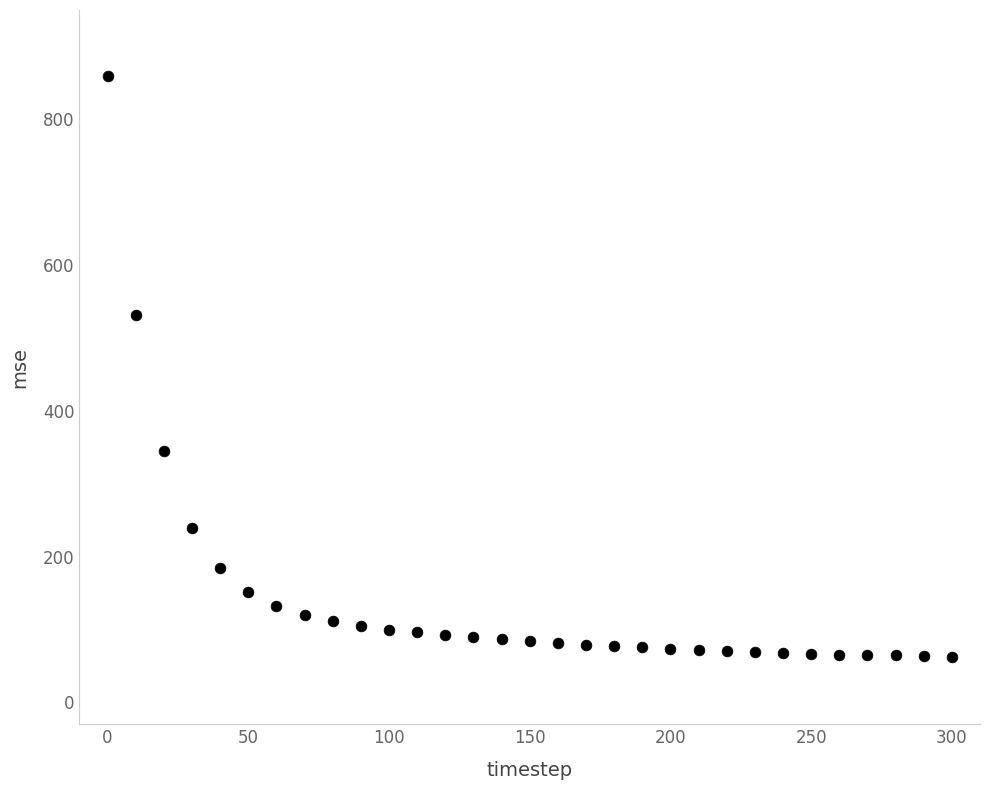

What is the range of X values (max minus min)?

300.0